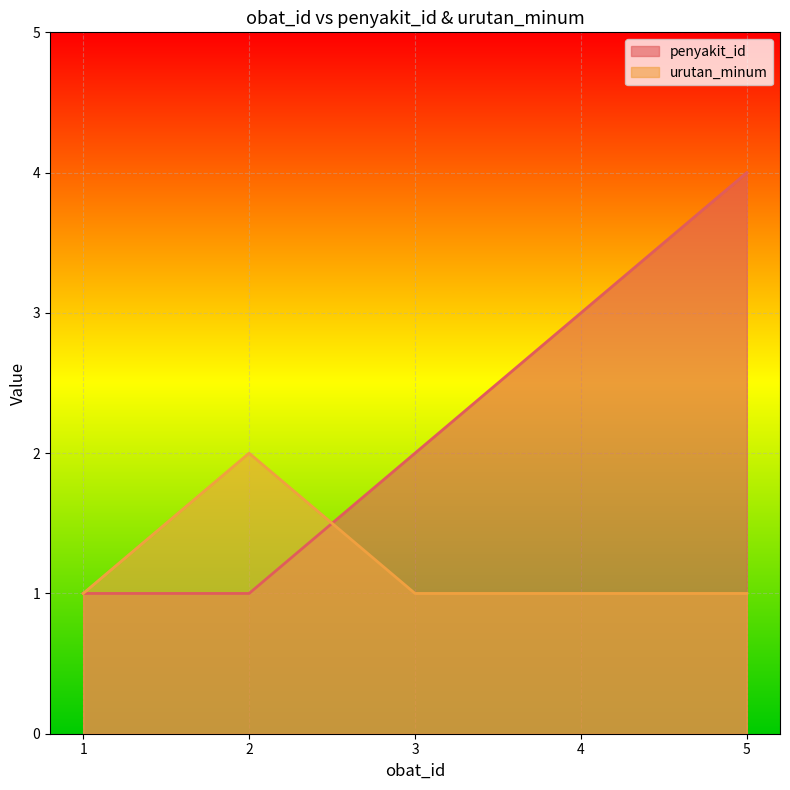

What is the total value across all series at 4?

4